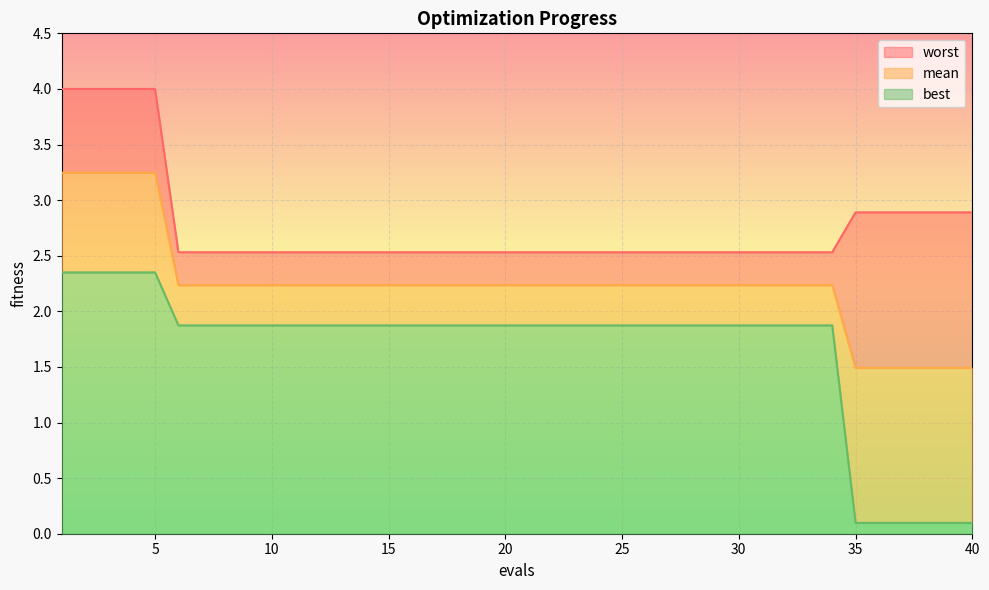

Reading right to left, list all the values displayed in this chart.

mean: 40=1.5	39=1.5	38=1.5	37=1.5	36=1.5	35=1.5	34=2.2	33=2.2	32=2.2	31=2.2	30=2.2	29=2.2	28=2.2	27=2.2	26=2.2	25=2.2	24=2.2	23=2.2	22=2.2	21=2.2	20=2.2	19=2.2	18=2.2	17=2.2	16=2.2	15=2.2	14=2.2	13=2.2	12=2.2	11=2.2	10=2.2	9=2.2	8=2.2	7=2.2	6=2.2	5=3.2	4=3.2	3=3.2	2=3.2	1=3.2
best: 40=0.1	39=0.1	38=0.1	37=0.1	36=0.1	35=0.1	34=1.9	33=1.9	32=1.9	31=1.9	30=1.9	29=1.9	28=1.9	27=1.9	26=1.9	25=1.9	24=1.9	23=1.9	22=1.9	21=1.9	20=1.9	19=1.9	18=1.9	17=1.9	16=1.9	15=1.9	14=1.9	13=1.9	12=1.9	11=1.9	10=1.9	9=1.9	8=1.9	7=1.9	6=1.9	5=2.4	4=2.4	3=2.4	2=2.4	1=2.4
worst: 40=2.9	39=2.9	38=2.9	37=2.9	36=2.9	35=2.9	34=2.5	33=2.5	32=2.5	31=2.5	30=2.5	29=2.5	28=2.5	27=2.5	26=2.5	25=2.5	24=2.5	23=2.5	22=2.5	21=2.5	20=2.5	19=2.5	18=2.5	17=2.5	16=2.5	15=2.5	14=2.5	13=2.5	12=2.5	11=2.5	10=2.5	9=2.5	8=2.5	7=2.5	6=2.5	5=4.0	4=4.0	3=4.0	2=4.0	1=4.0